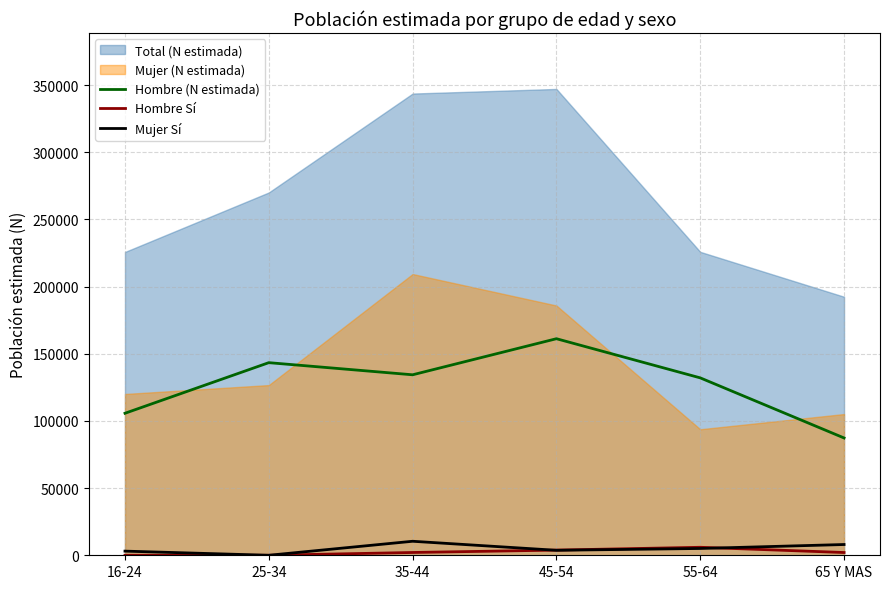

At which label does Hombre (N estimada) reach its peak?

45-54